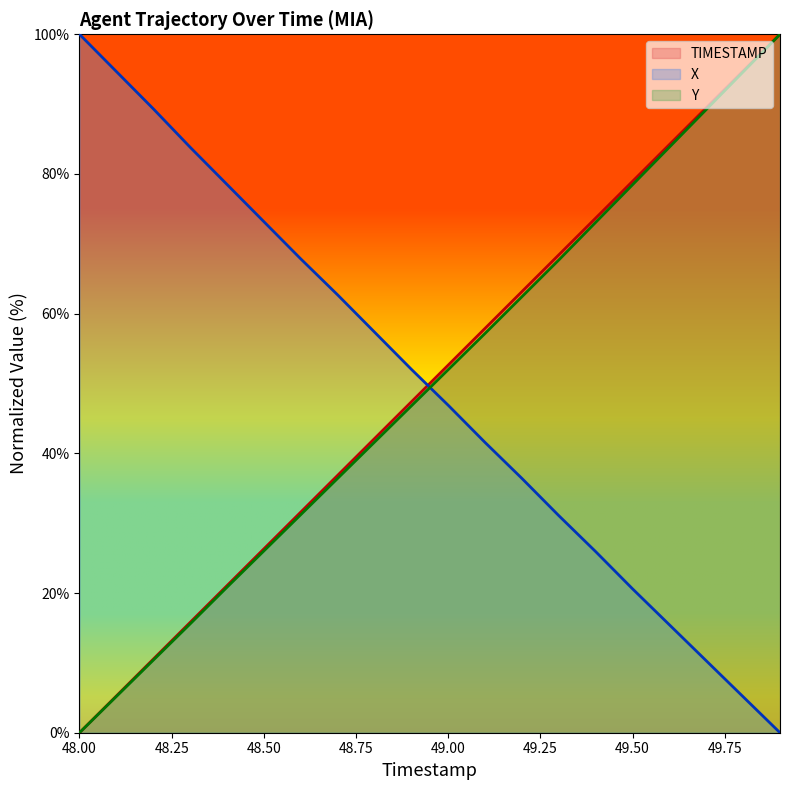

At which category does the chart reach its peak across all series?

49.9